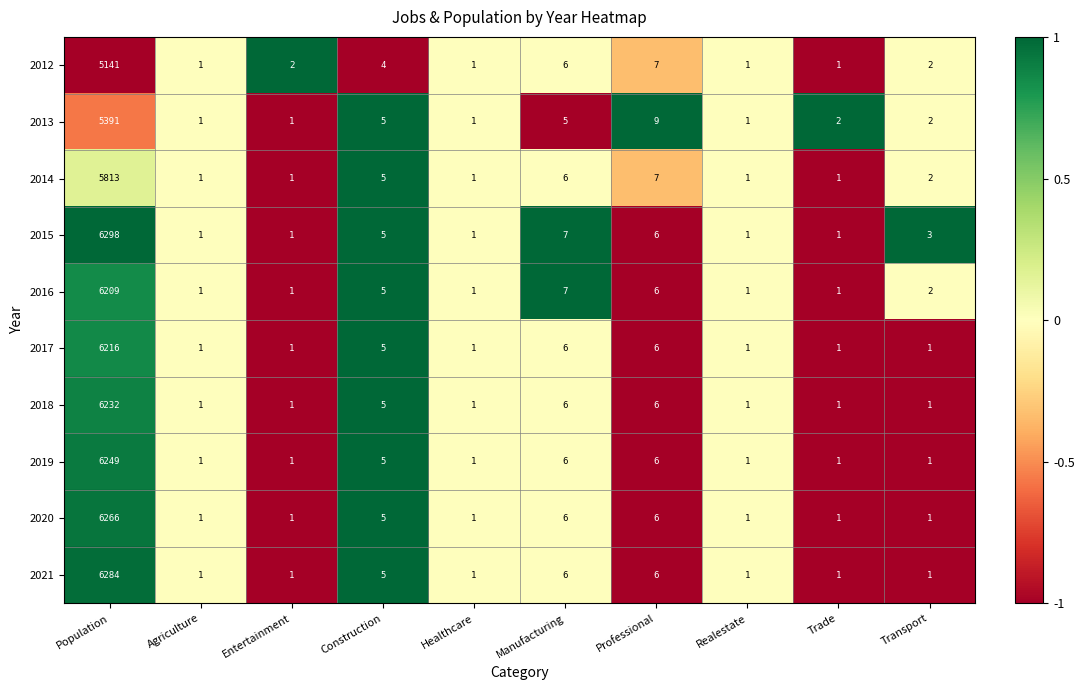

What is the average value of the 2021 series?

631